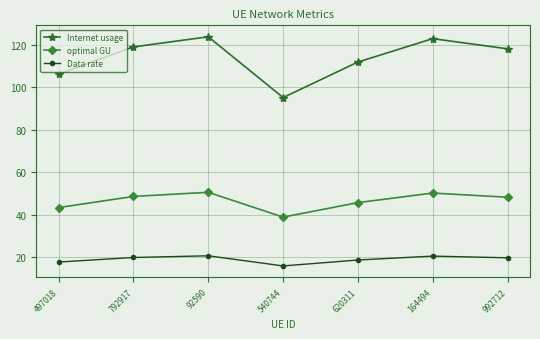

What is the label of the 6th point from the left?

164494